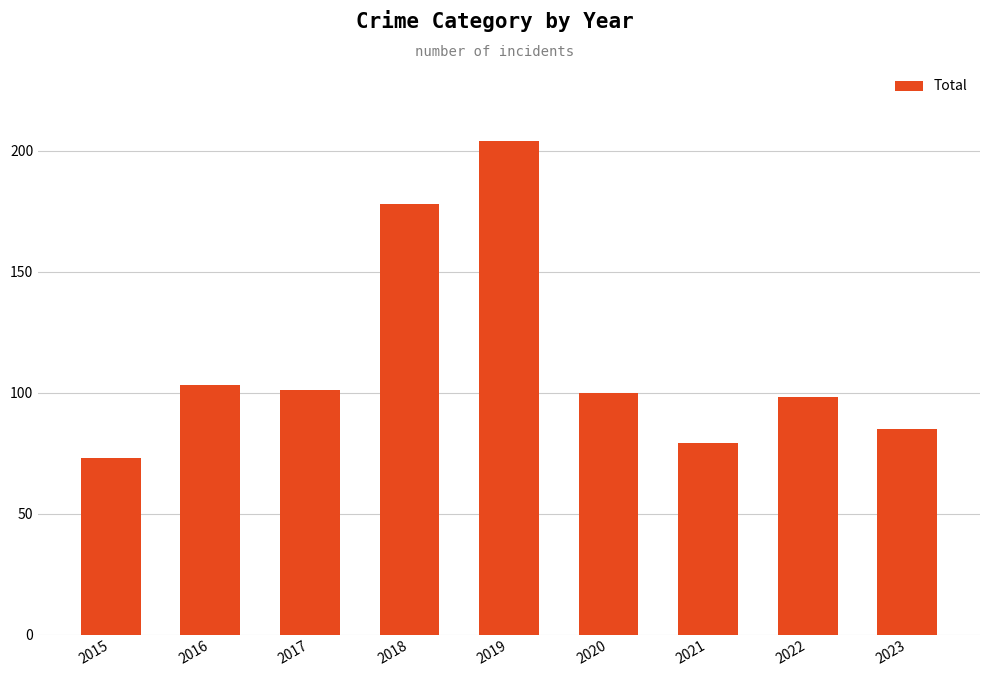

Approximately how many times larger is the value at 2019 compared to 2015?

2.8